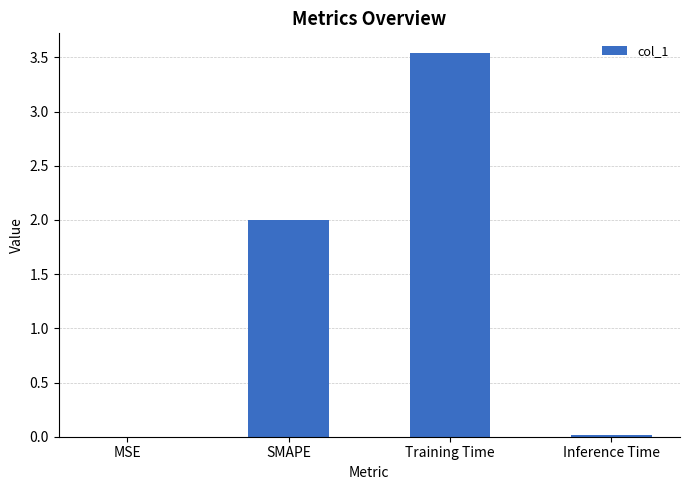

Read the value at SMAPE.

2.0